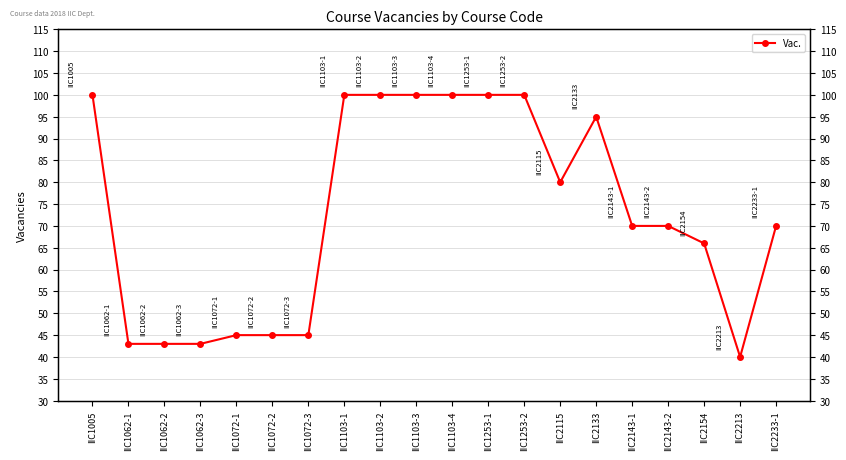

True or false: the data shows 52 at IIC2133.

False